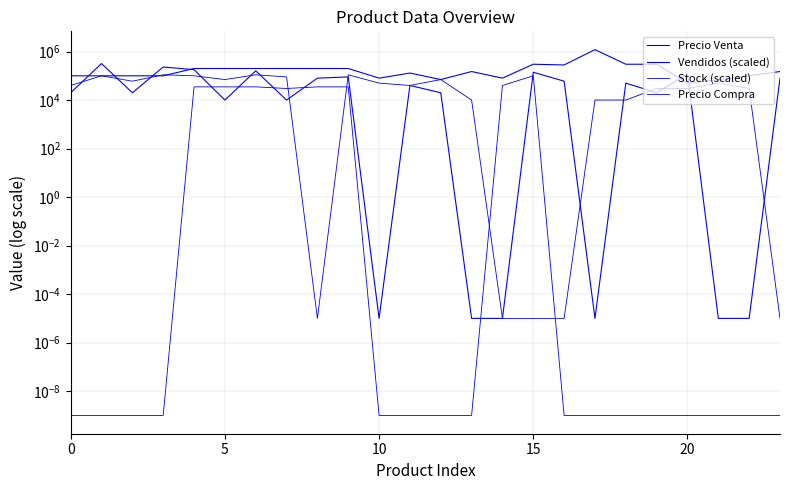

Is the value of Precio Venta at 22 greater than the value of Stock (scaled) at 7?

Yes